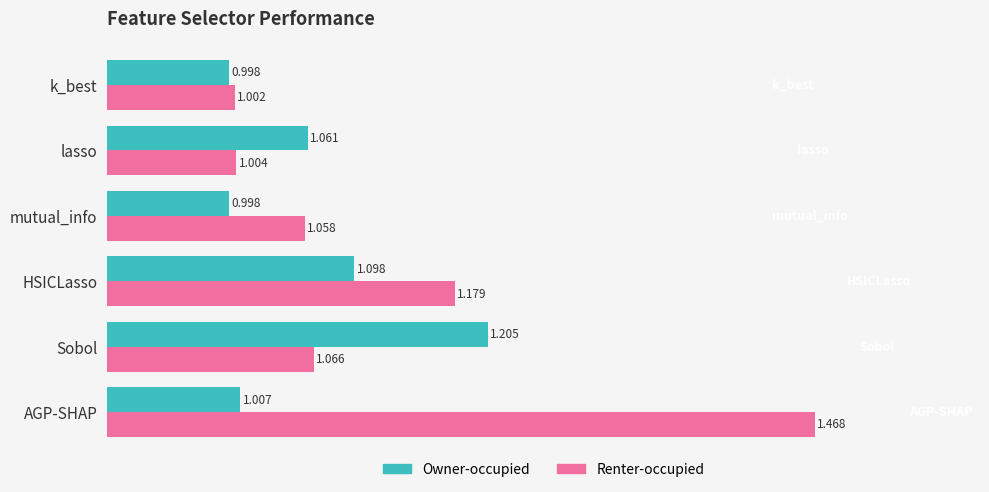

At which label does Renter-occupied reach its minimum?

k_best